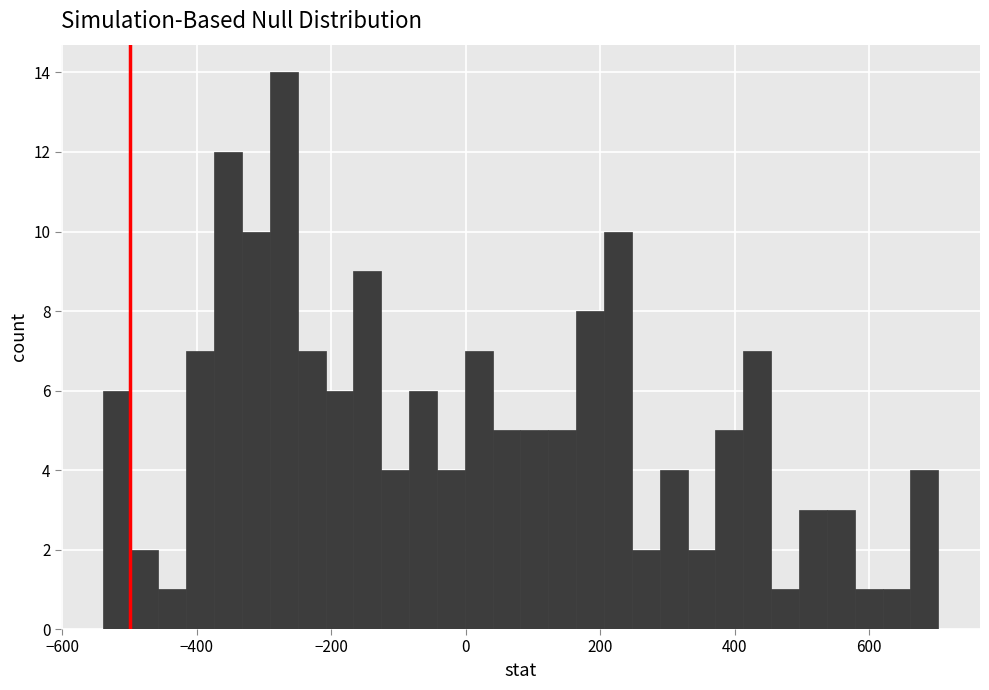

Around what value on the x-axis is the tallest bar? Give the approximate position of its centre, as read against the axis.

-280